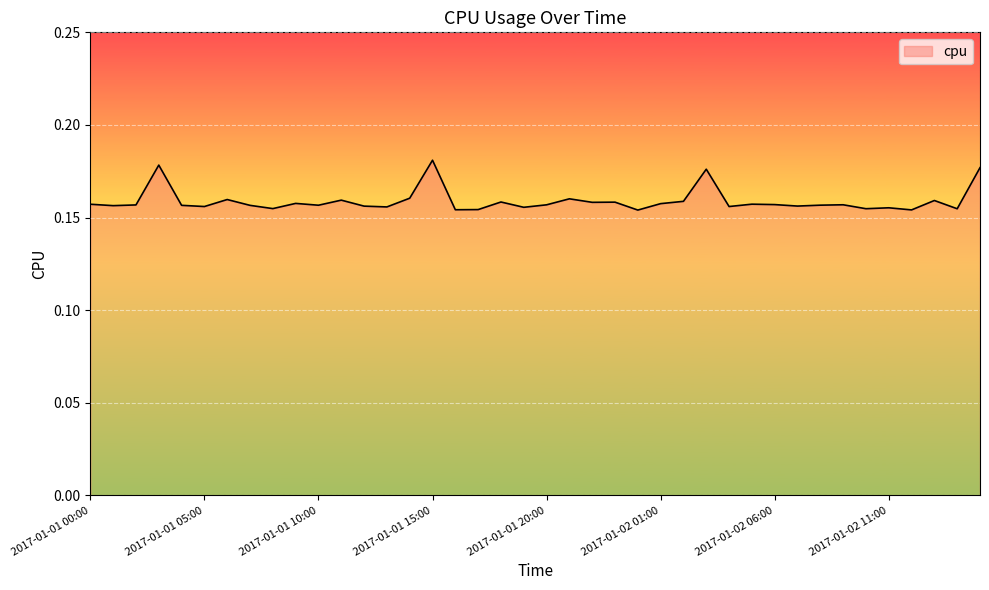

List the labels in order of value, largest first.

2017-01-01 15:00, 2017-01-01 03:00, 2017-01-02 15:00, 2017-01-02 03:00, 2017-01-01 14:00, 2017-01-01 21:00, 2017-01-01 06:00, 2017-01-01 11:00, 2017-01-02 13:00, 2017-01-02 02:00, 2017-01-01 18:00, 2017-01-01 23:00, 2017-01-01 22:00, 2017-01-01 09:00, 2017-01-02 01:00, 2017-01-02 05:00, 2017-01-01 00:00, 2017-01-02 06:00, 2017-01-02 09:00, 2017-01-01 20:00, 2017-01-01 02:00, 2017-01-02 08:00, 2017-01-01 10:00, 2017-01-01 04:00, 2017-01-01 07:00, 2017-01-01 01:00, 2017-01-02 07:00, 2017-01-01 12:00, 2017-01-02 04:00, 2017-01-01 05:00, 2017-01-01 13:00, 2017-01-01 19:00, 2017-01-02 11:00, 2017-01-01 08:00, 2017-01-02 10:00, 2017-01-02 14:00, 2017-01-01 17:00, 2017-01-01 16:00, 2017-01-02 12:00, 2017-01-02 00:00